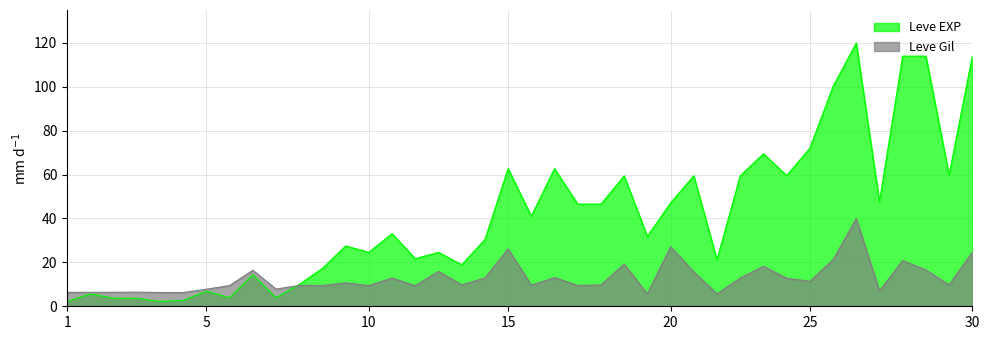

What is the average value of the Leve Gil series?

12.9